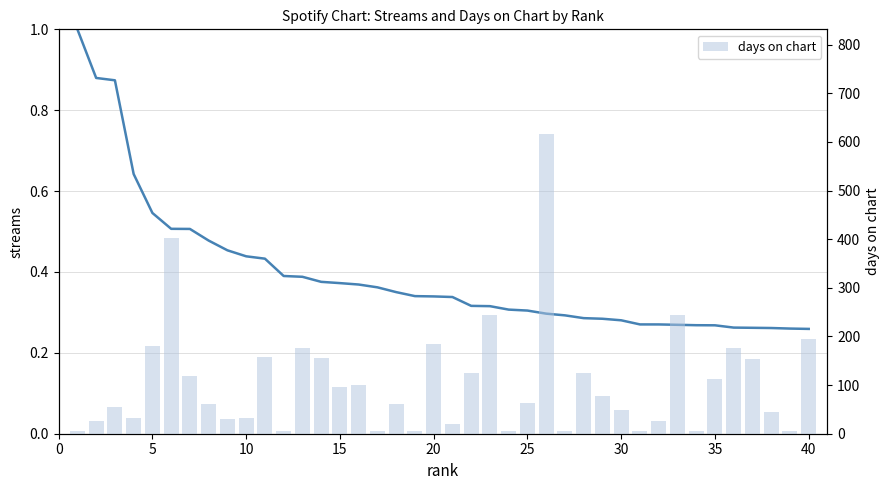

Rank the series at 25 from highest to lowest value.

days on chart, streams (normalized)